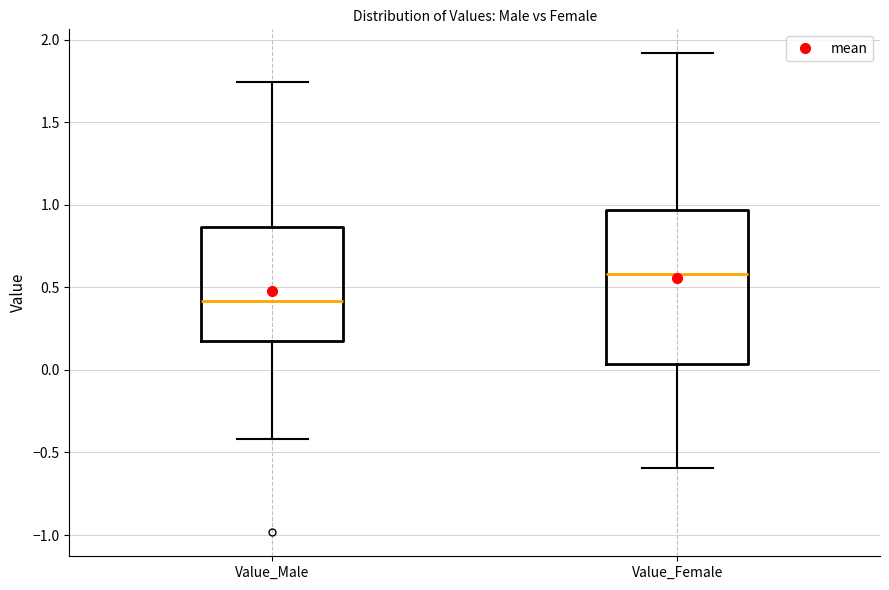

Reading left to right, read every box against the y-axis: the position of its median line, the range the box covers, and the ends of its whiskers. The values are not printed on the chart, so give them approximately, as read against the axis.

Value_Male: median 0.40, box 0.15 to 0.85, whiskers -0.40 to 1.75
Value_Female: median 0.60, box 0.05 to 0.95, whiskers -0.60 to 1.90